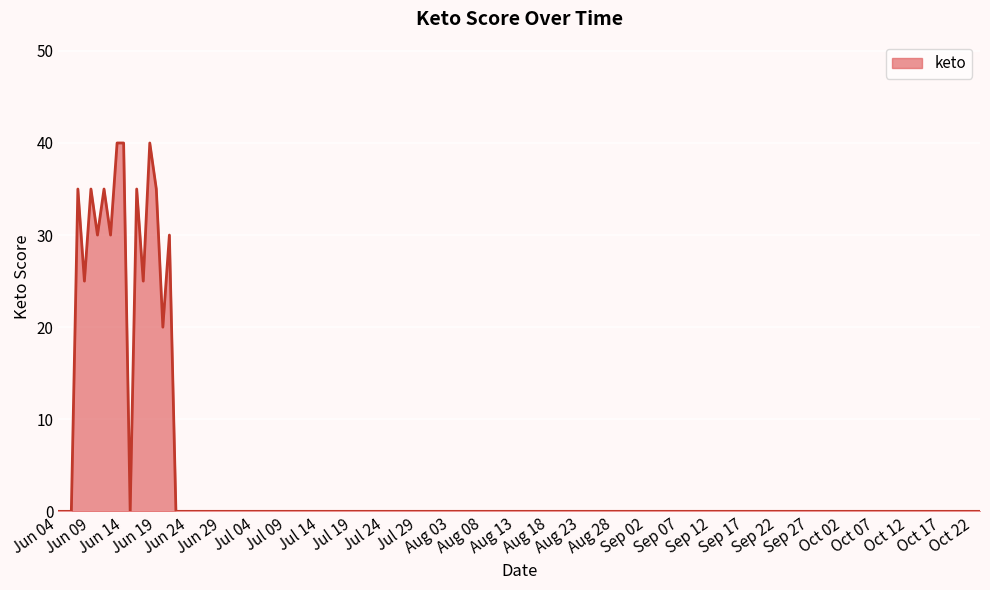

What is the greatest value displayed?

40